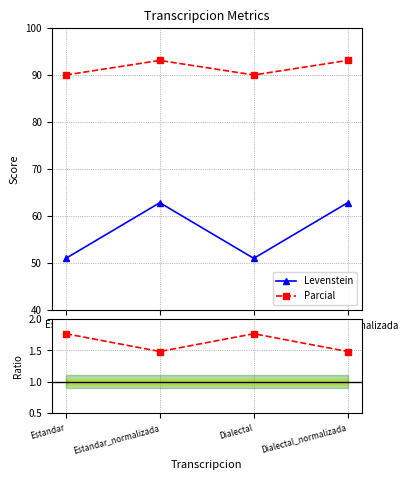

Is the value of Parcial/Levenstein at Dialectal_normalizada greater than the value of Levenstein at Estandar_normalizada?

No